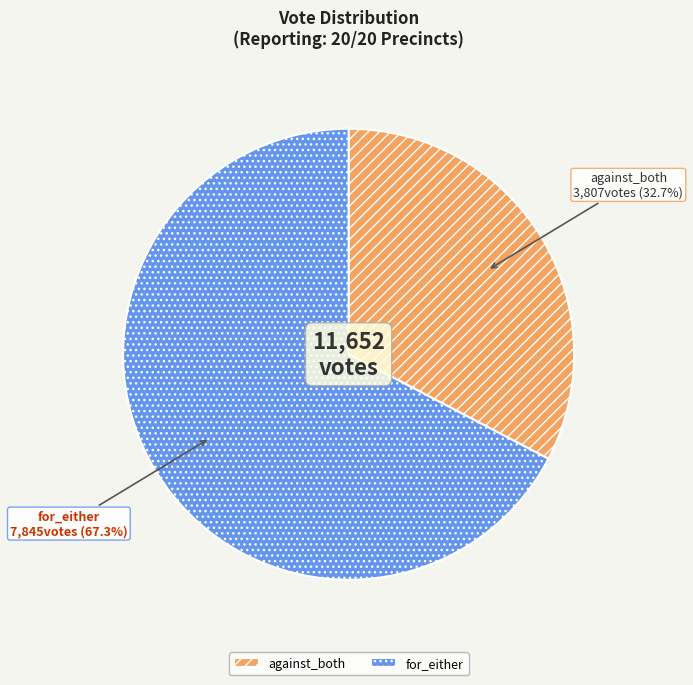

To the nearest percent, what portion does against_both represent?

33%